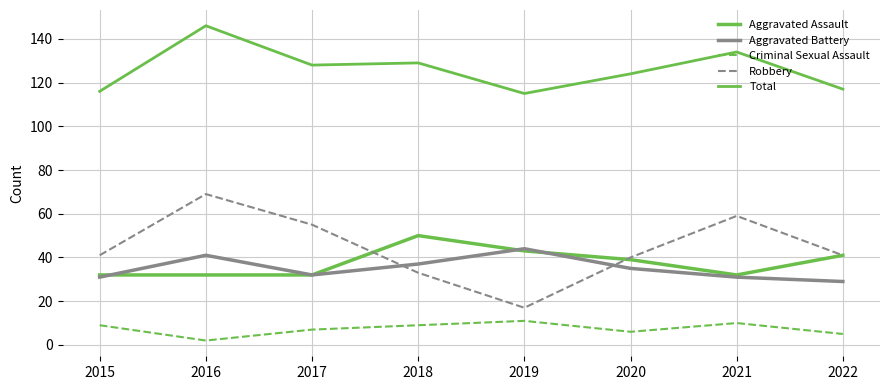

Which series has the widest spread of values?

Robbery